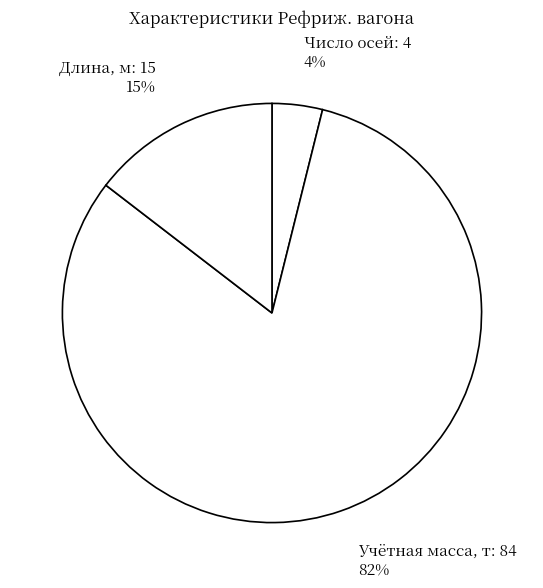

Does Учётная масса, т: 84 represent more than half of the total?

Yes